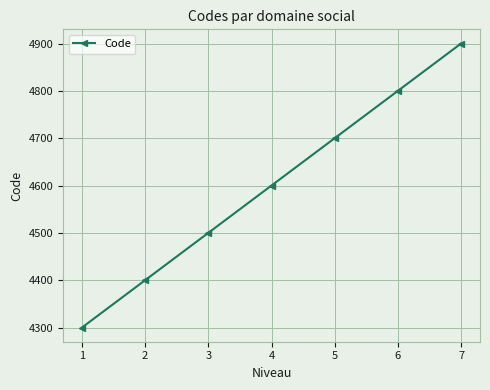

What is the difference between the values at 5 and 2?

300